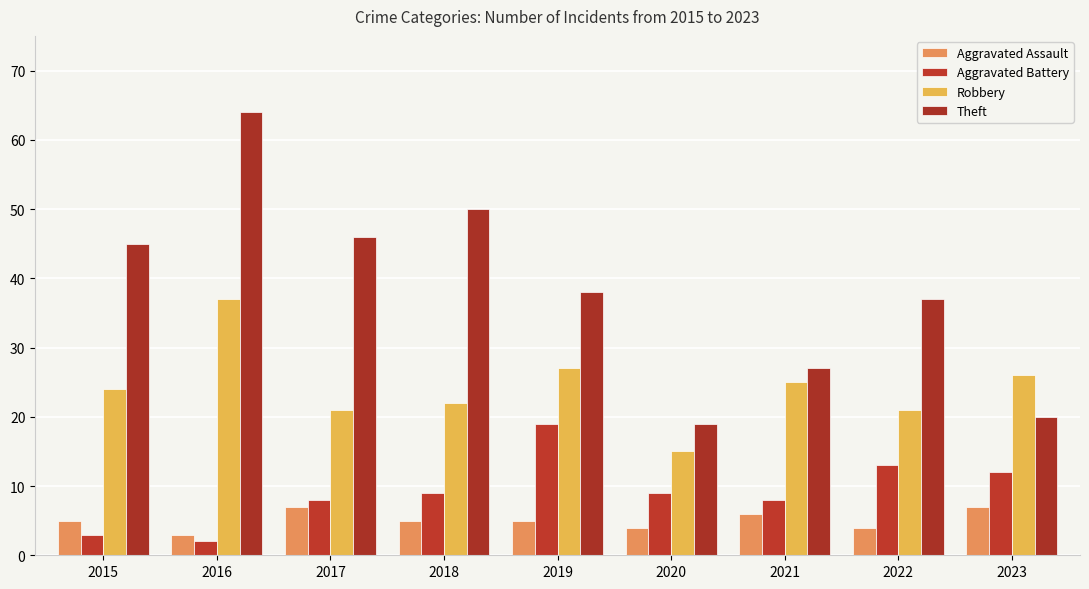

How many groups of bars are there?

9